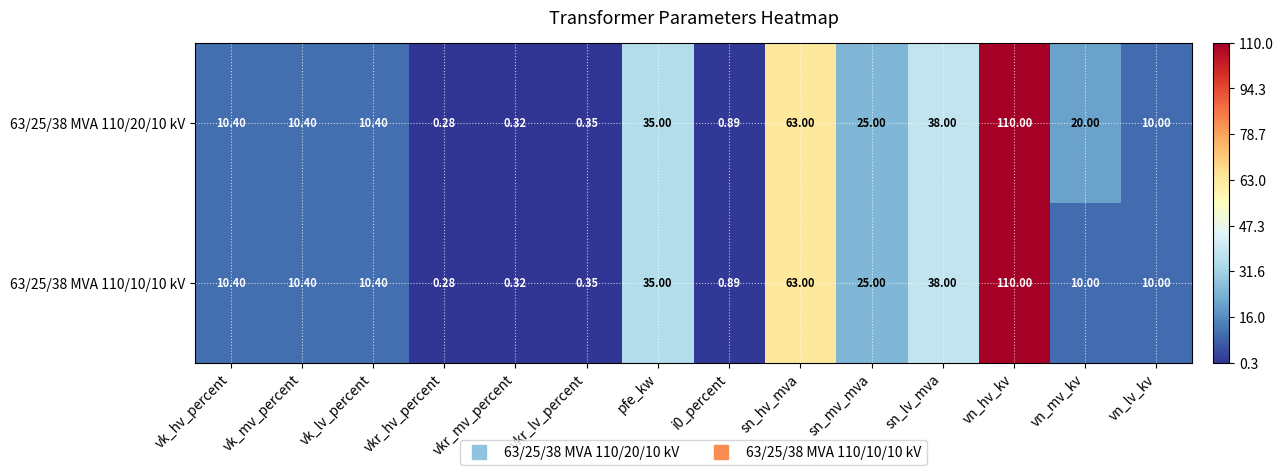

Is the value of 63/25/38 MVA 110/10/10 kV at vkr_hv_percent greater than the value of 63/25/38 MVA 110/20/10 kV at vk_hv_percent?

No